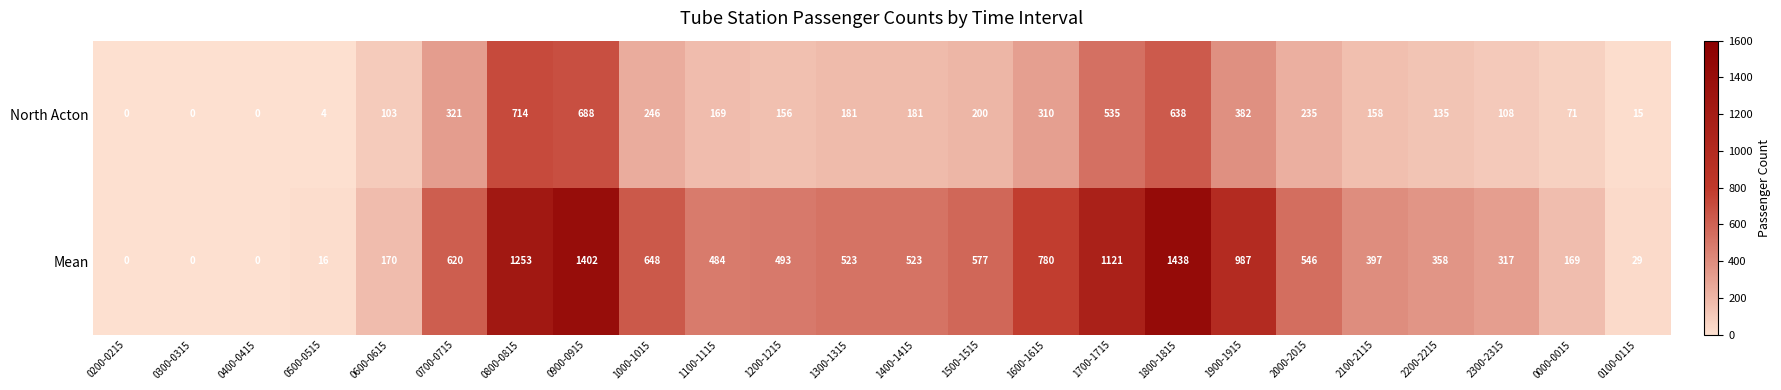

Rank the series at 1100-1115 from highest to lowest value.

Mean, North Acton